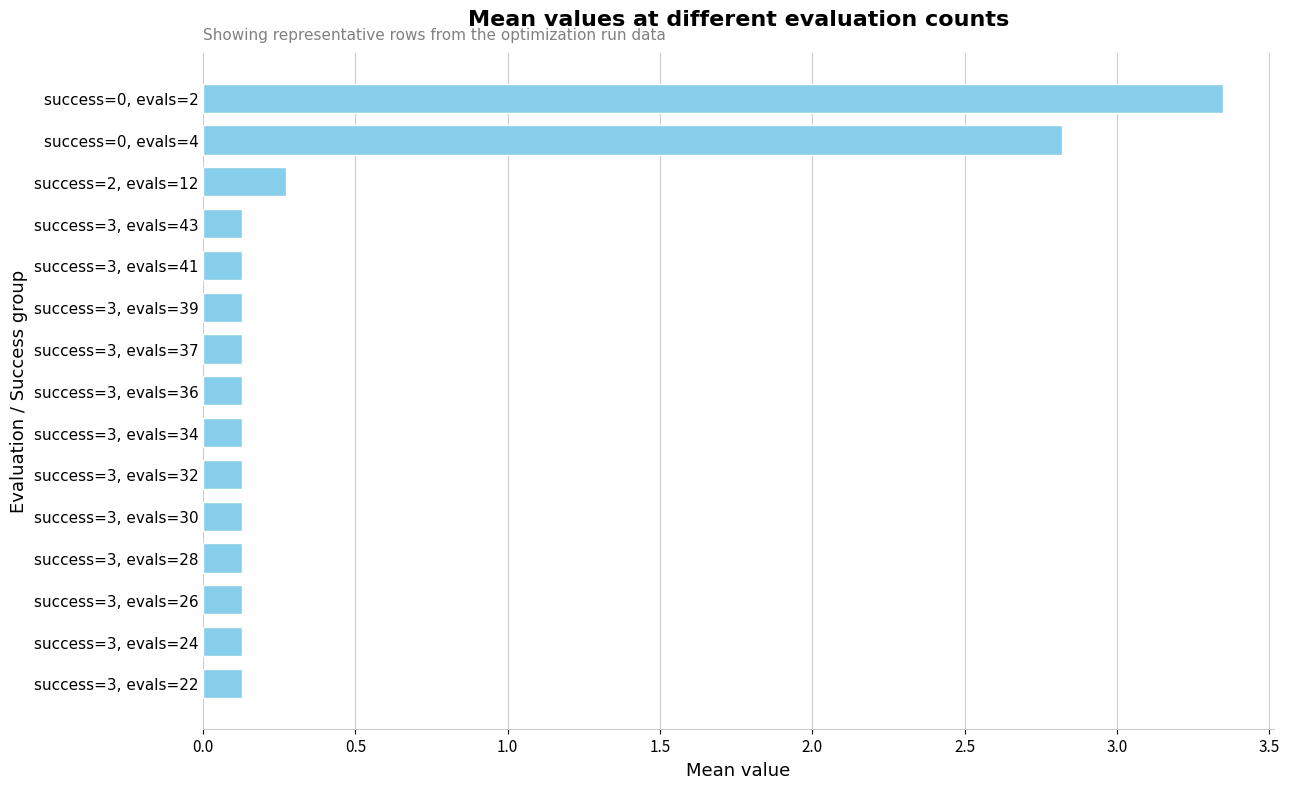

At which label is the value closest to 1?

success=2, evals=12